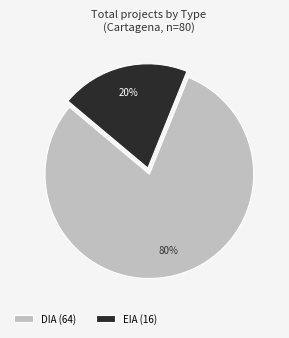

What is the smallest slice in the pie chart?

EIA